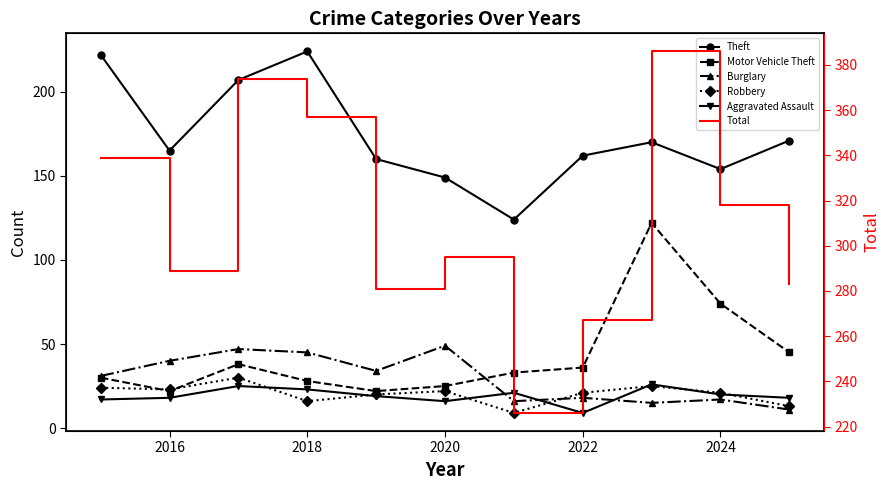

What is the difference between the maximum and minimum values in the Robbery series?

21